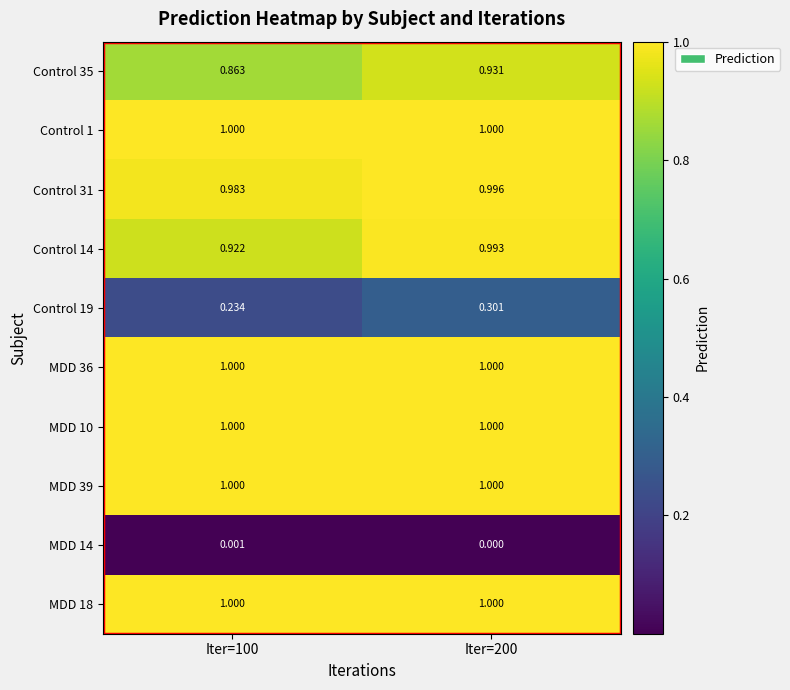

At which category is the sum across all series the highest?

Iter=200